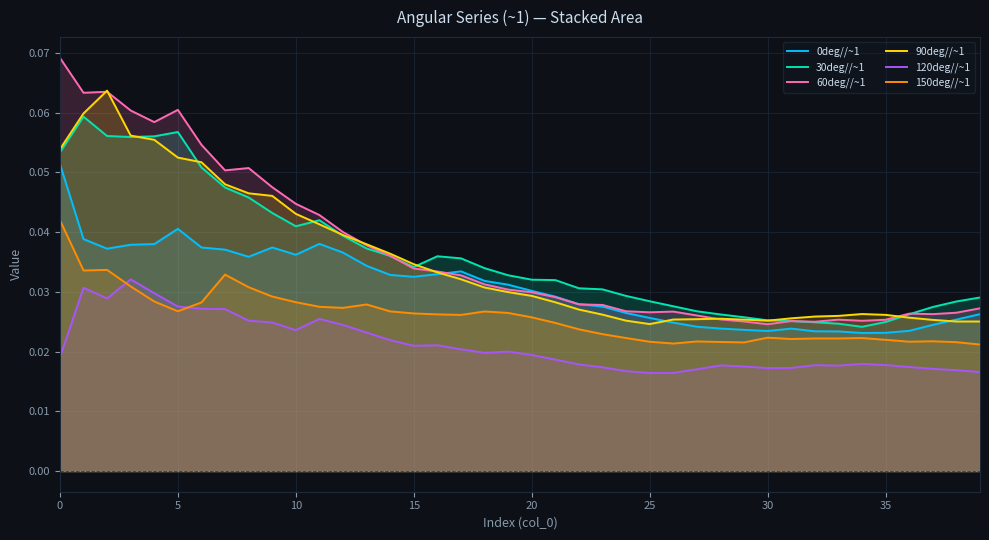

Which series has the widest spread of values?

60deg//~1